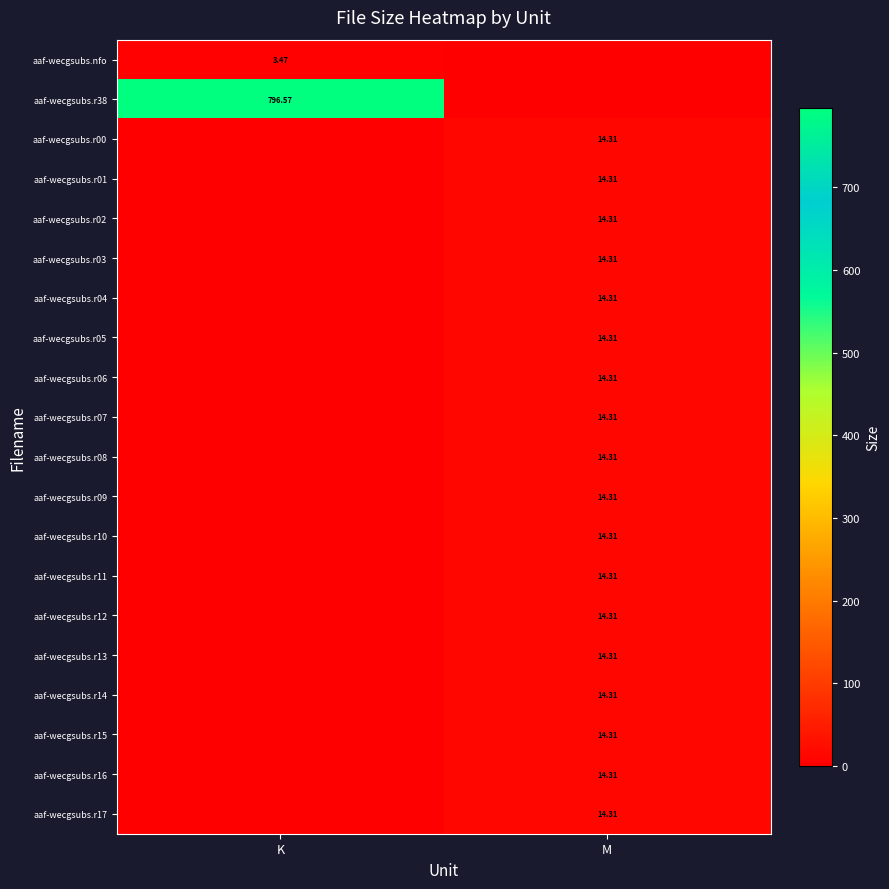

List the series in order of their peak value, lowest first.

aaf-wecgsubs.nfo, aaf-wecgsubs.r00, aaf-wecgsubs.r01, aaf-wecgsubs.r02, aaf-wecgsubs.r03, aaf-wecgsubs.r04, aaf-wecgsubs.r05, aaf-wecgsubs.r06, aaf-wecgsubs.r07, aaf-wecgsubs.r08, aaf-wecgsubs.r09, aaf-wecgsubs.r10, aaf-wecgsubs.r11, aaf-wecgsubs.r12, aaf-wecgsubs.r13, aaf-wecgsubs.r14, aaf-wecgsubs.r15, aaf-wecgsubs.r16, aaf-wecgsubs.r17, aaf-wecgsubs.r38